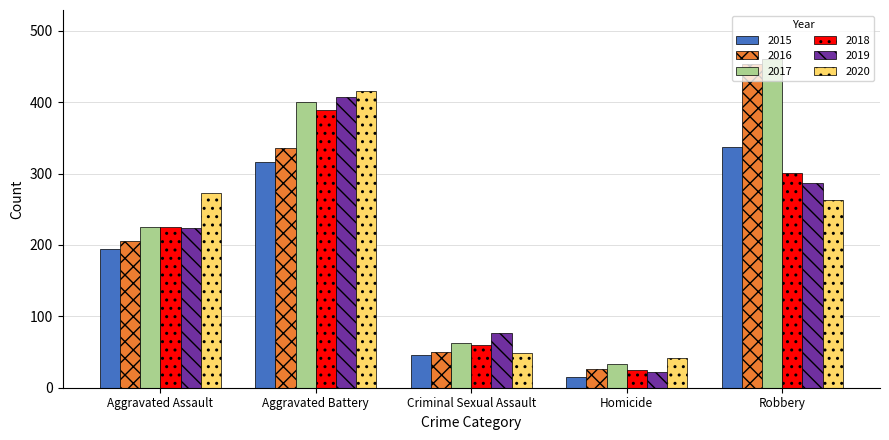

Are the bars grouped side by side (vs. stacked)?

Yes